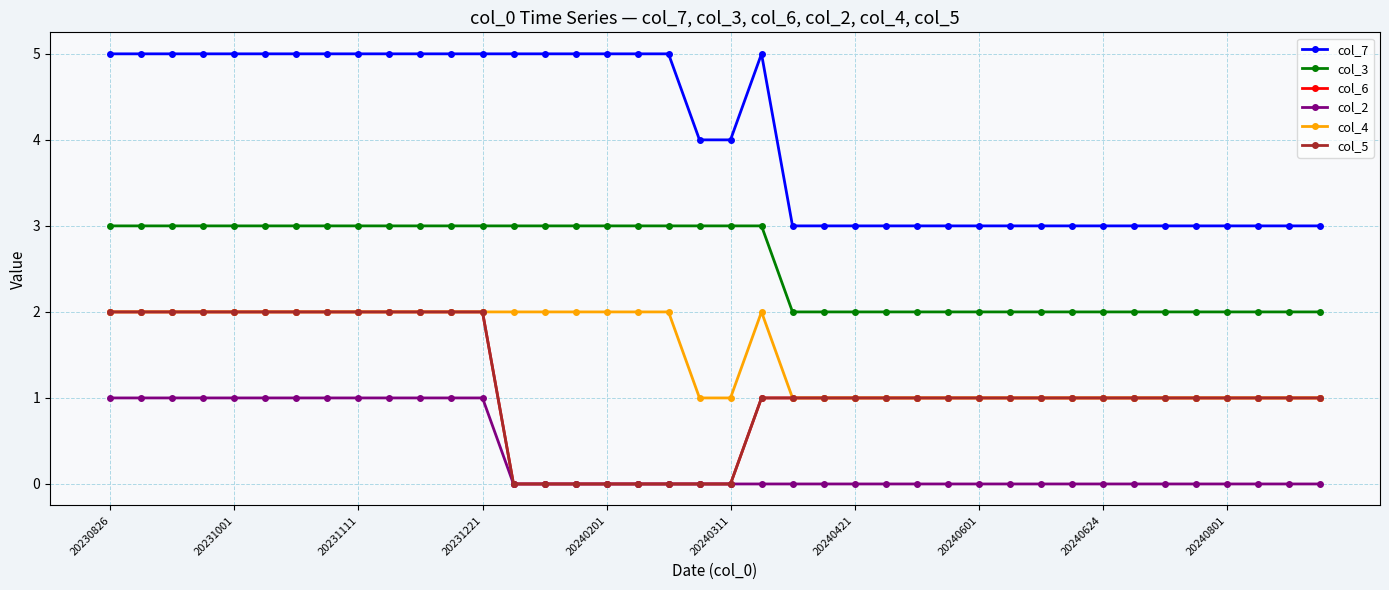

Is this an area chart (filled region under the line)?

No